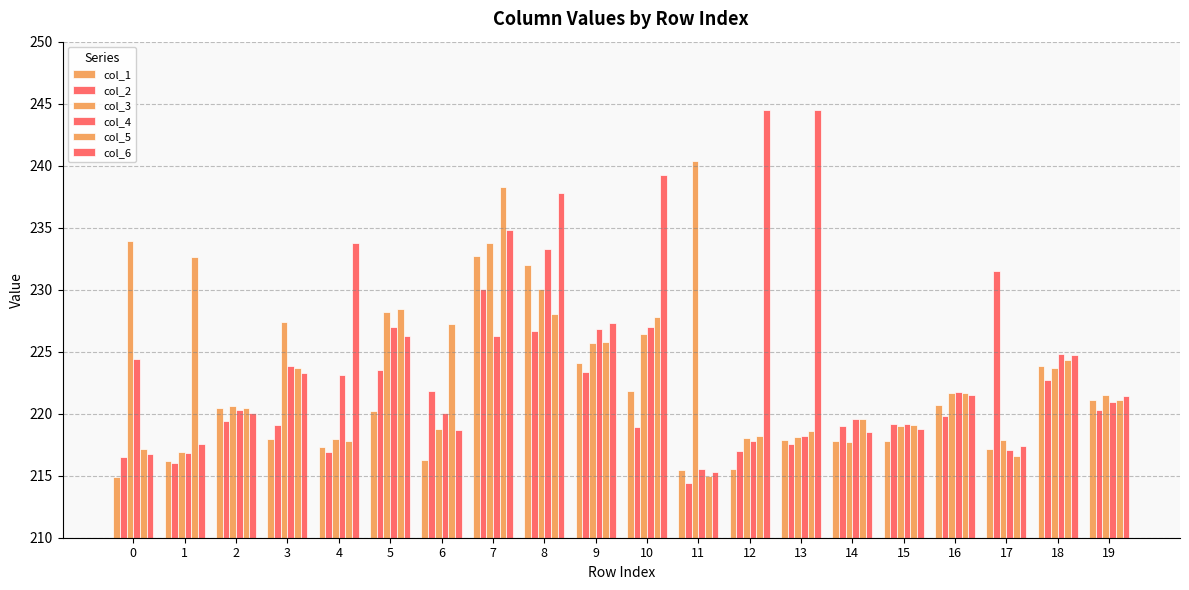

Does the chart contain stacked bars?

No